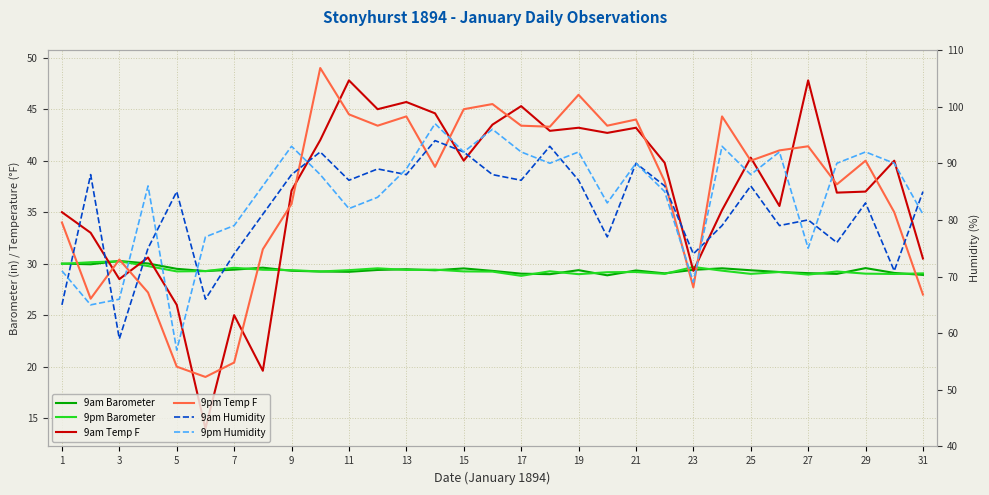

Which series ends up on top after the final intersection of 9pm Barometer and 9am Temp F?

9am Temp F